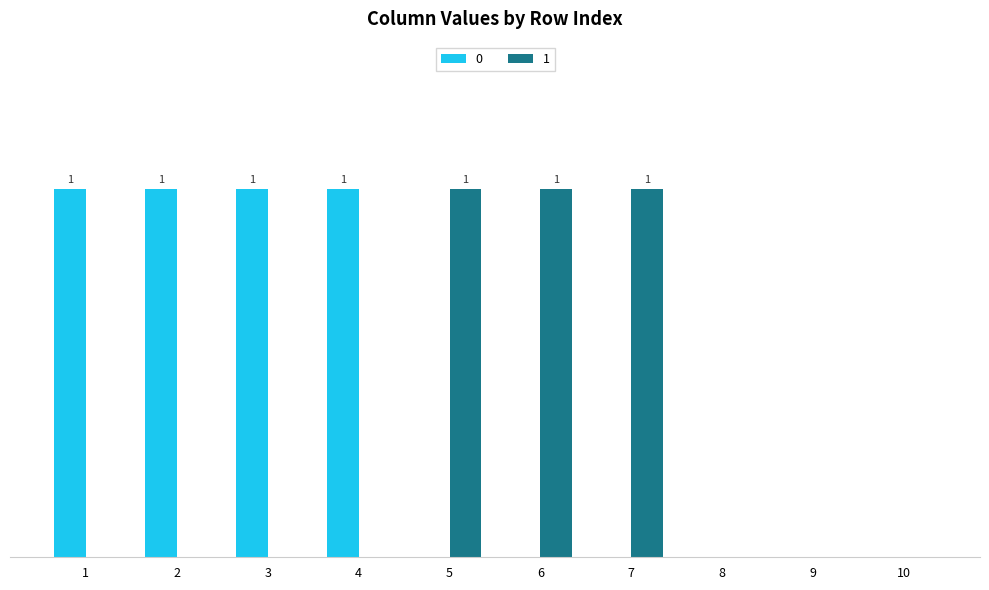

What are all the series names shown in the legend?

0, 1